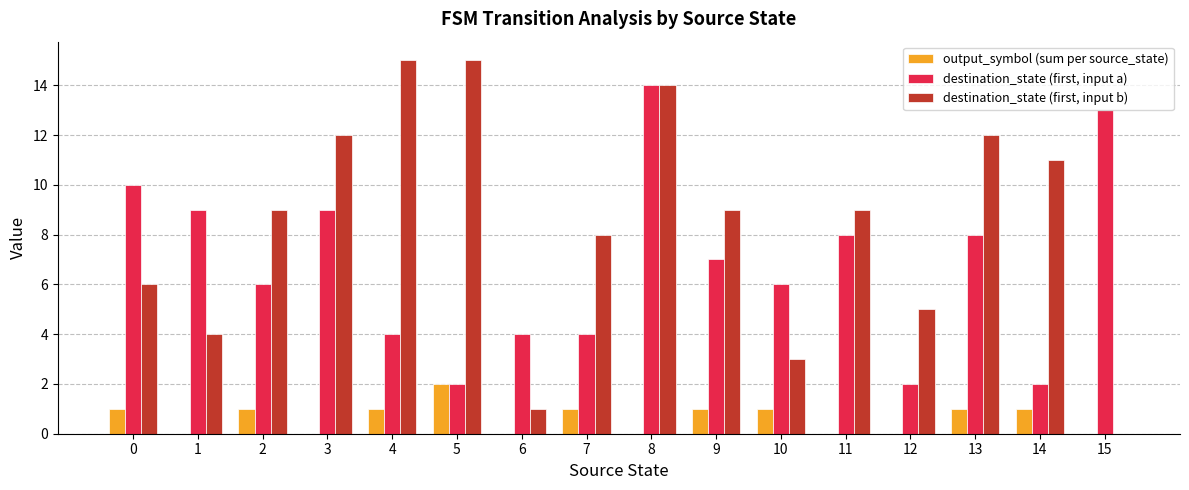

Reading left to right, what are all the values shown in this chart?

output_symbol (sum per source_state): 1	0	1	0	1	2	0	1	0	1	1	0	0	1	1	0
destination_state (first, input a): 10	9	6	9	4	2	4	4	14	7	6	8	2	8	2	13
destination_state (first, input b): 6	4	9	12	15	15	1	8	14	9	3	9	5	12	11	0